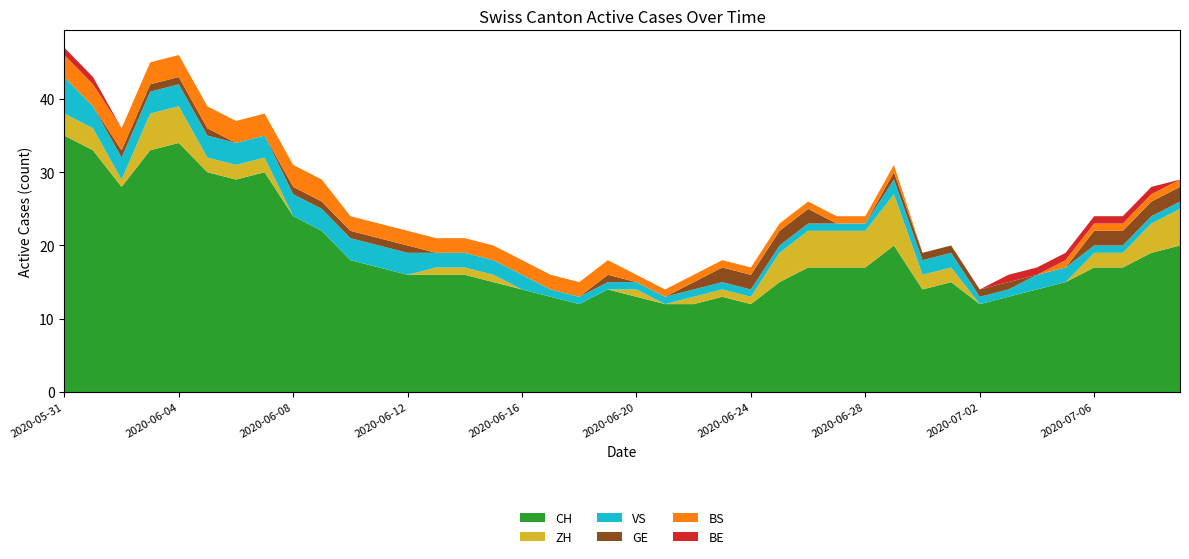

Reading right to left, list all the values displayed in this chart.

CH: 20	19	17	17	15	14	13	12	15	14	20	17	17	17	15	12	13	12	12	13	14	12	13	14	15	16	16	16	17	18	22	24	30	29	30	34	33	28	33	35
ZH: 5	4	2	2	0	0	0	0	2	2	7	5	5	5	4	1	1	1	0	1	0	0	0	0	1	1	1	0	0	0	0	0	2	2	2	5	5	1	3	3
VS: 1	1	1	1	2	2	1	1	2	2	2	1	1	1	1	1	1	1	1	1	1	1	1	2	2	2	2	3	3	3	3	3	3	3	3	3	3	3	3	5
GE: 2	2	2	2	0	0	1	1	1	1	1	0	0	2	2	2	2	1	0	0	1	0	0	0	0	0	0	1	1	1	1	1	0	0	1	1	1	1	0	0
BS: 1	1	1	1	1	0	0	0	0	0	1	1	1	1	1	1	1	1	1	1	2	2	2	2	2	2	2	2	2	2	3	3	3	3	3	3	3	3	3	3
BE: 0	1	1	1	1	1	1	0	0	0	0	0	0	0	0	0	0	0	0	0	0	0	0	0	0	0	0	0	0	0	0	0	0	0	0	0	0	0	1	1